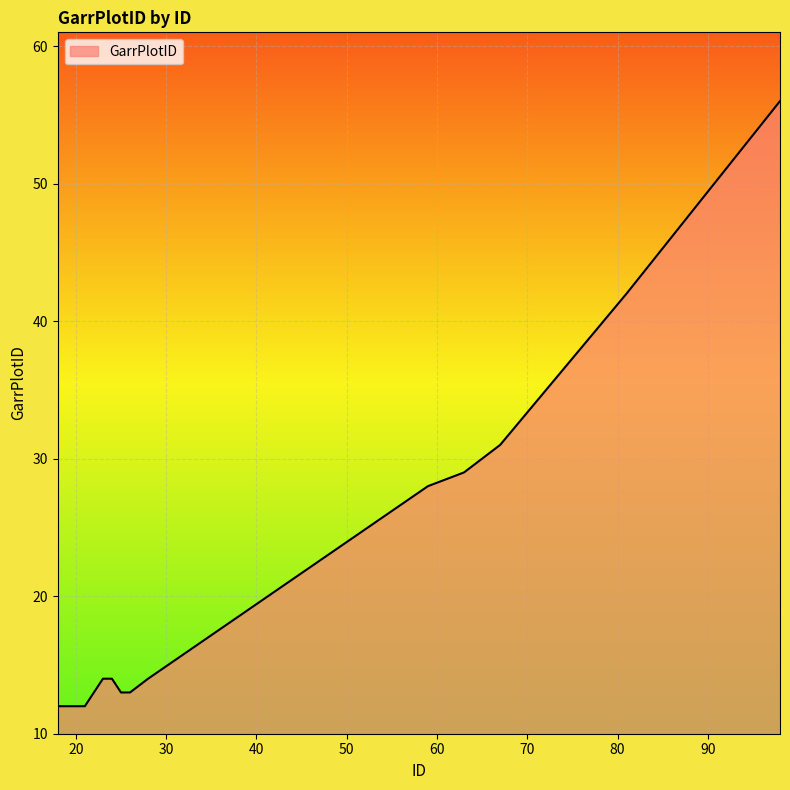

What is the difference between the maximum and minimum values?

44